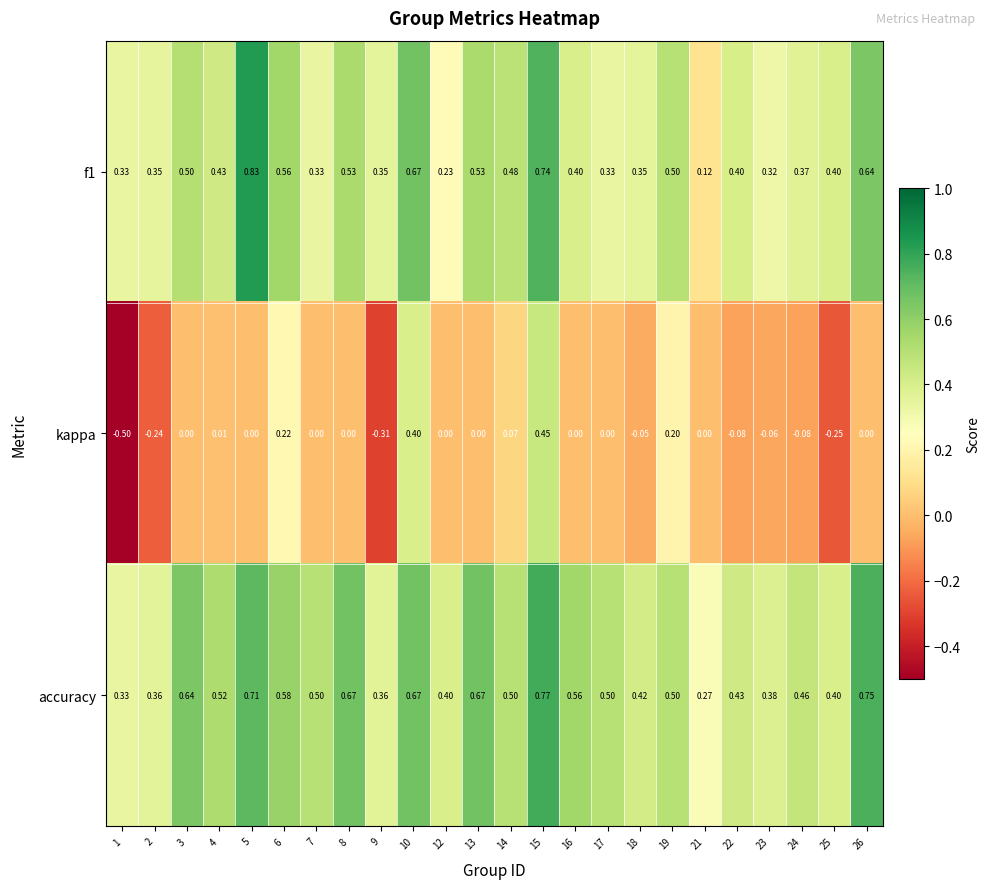

Which series has the largest range (max minus min)?

kappa